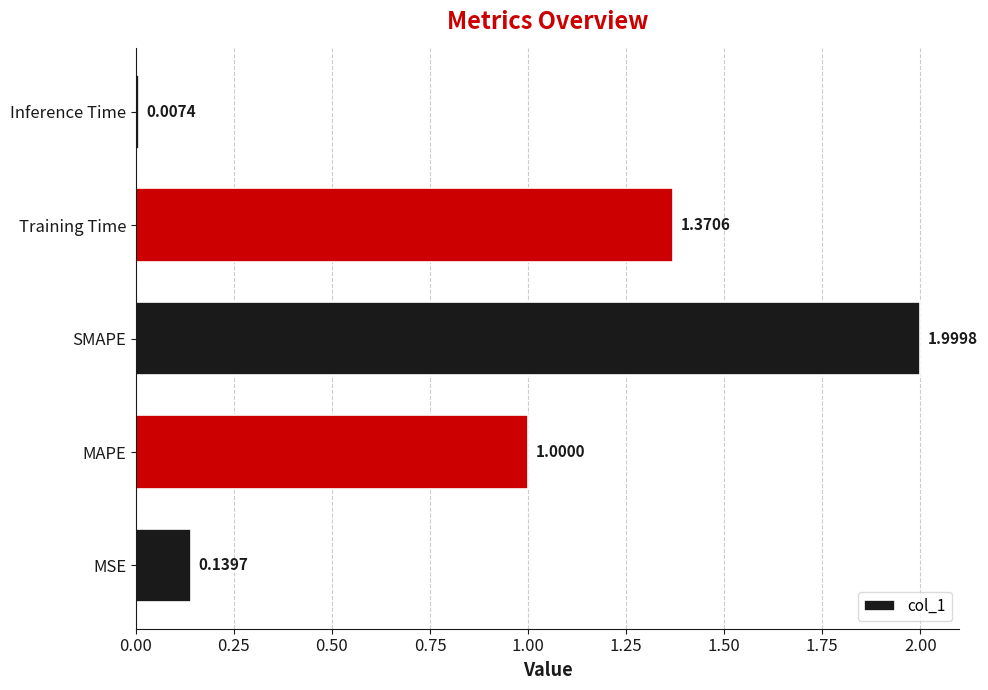

How many distinct data groups are displayed?

1